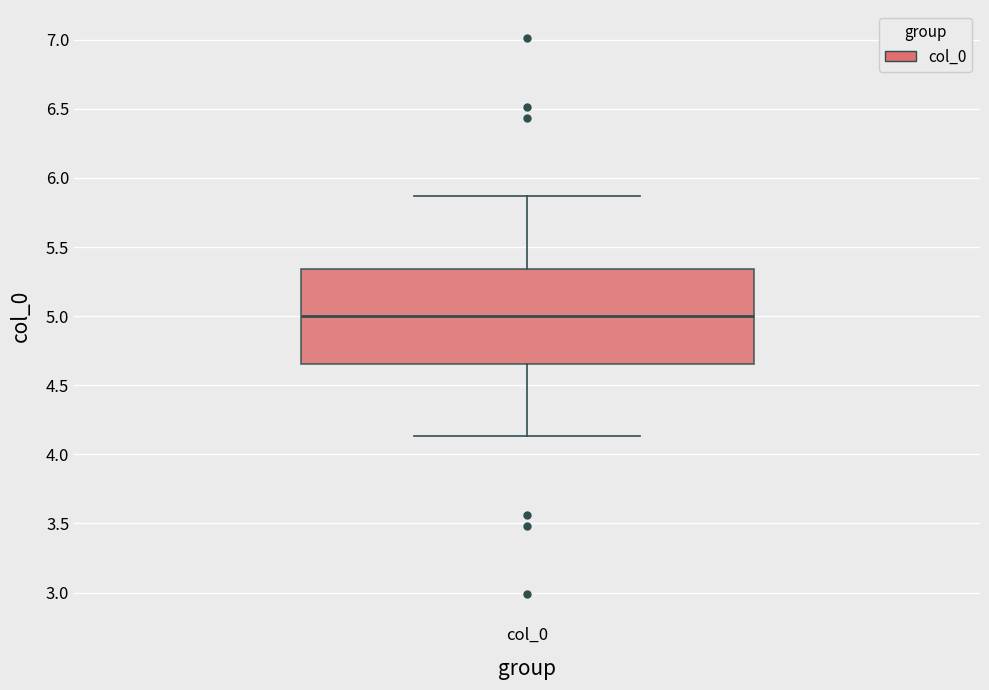

Transcribe this box plot: give where the median line is, the range the box spans, and where the two whiskers end, as read against the y-axis. The values are not printed on the chart, so give them approximately, as read against the axis.

median 5.00, box 4.65 to 5.35, whiskers 4.15 to 5.85